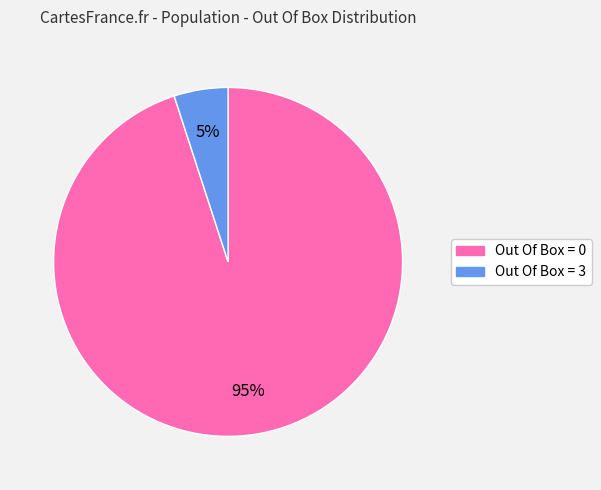

To the nearest percent, what is the difference between the largest and smallest slice percentages?

90%